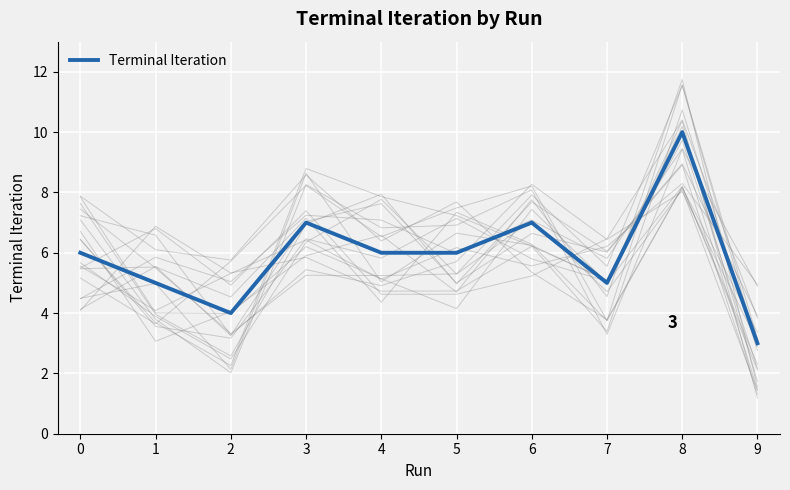

At which category does the chart reach its minimum across all series?

9